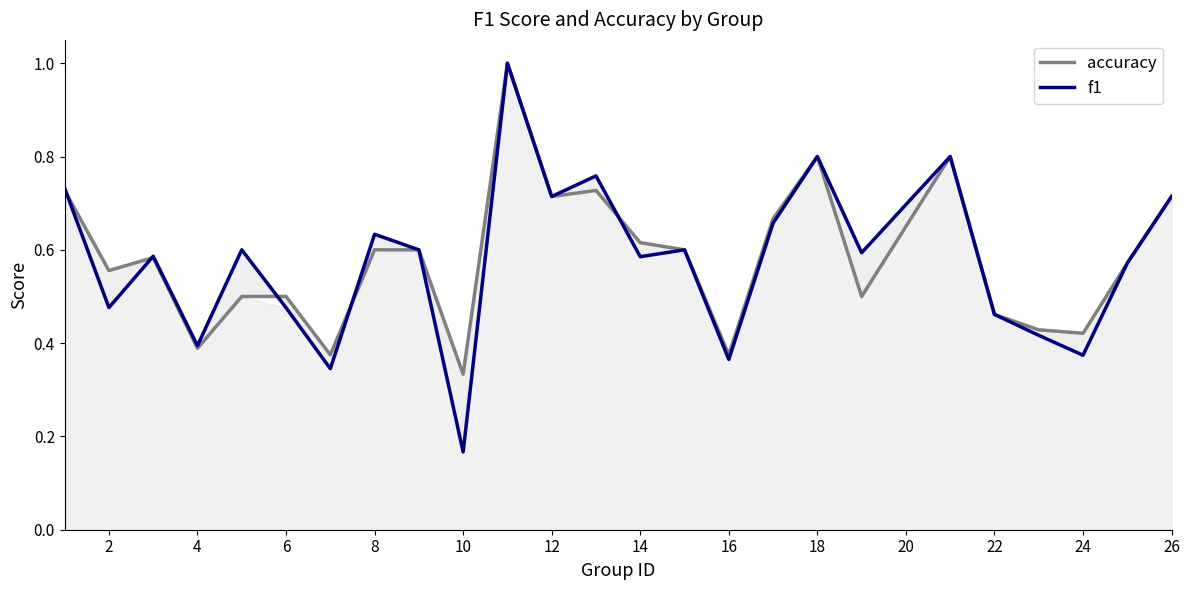

Is it true that f1 equals 0.3 at 4?

False